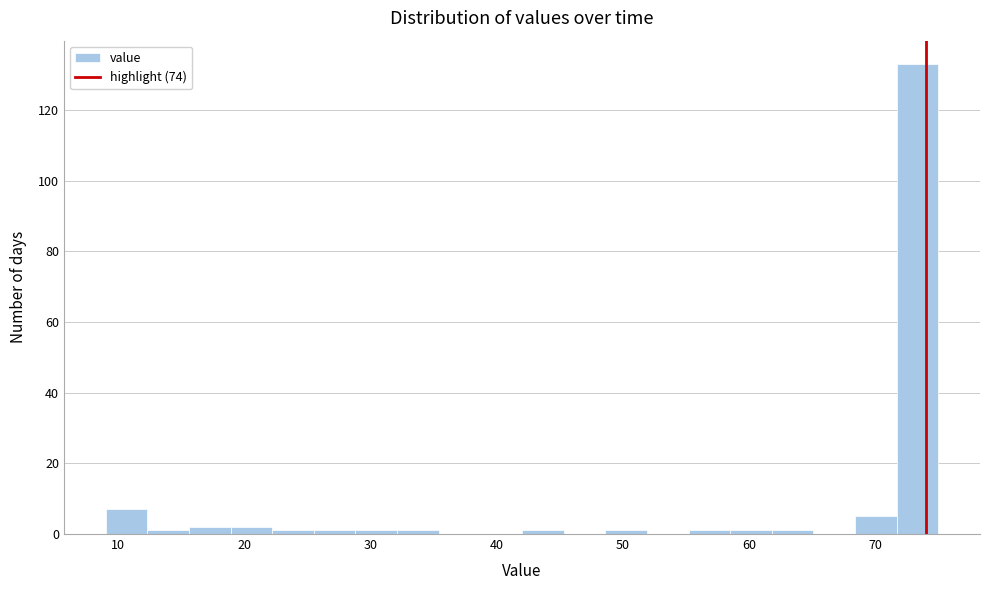

Around what value on the x-axis is the tallest bar? Give the approximate position of its centre, as read against the axis.

73